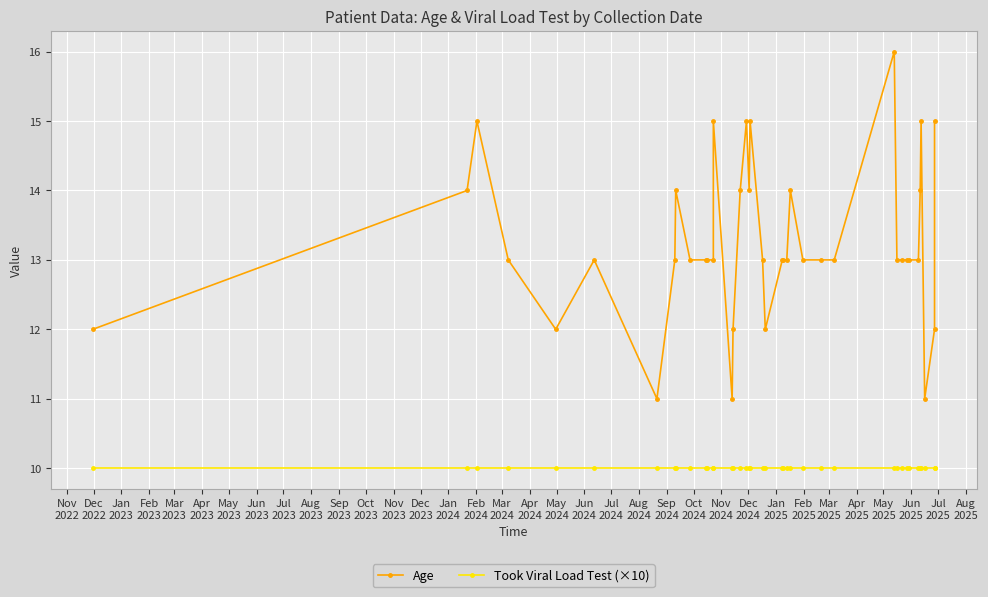

What is the difference between the highest and lowest values at Jul
2024?

3